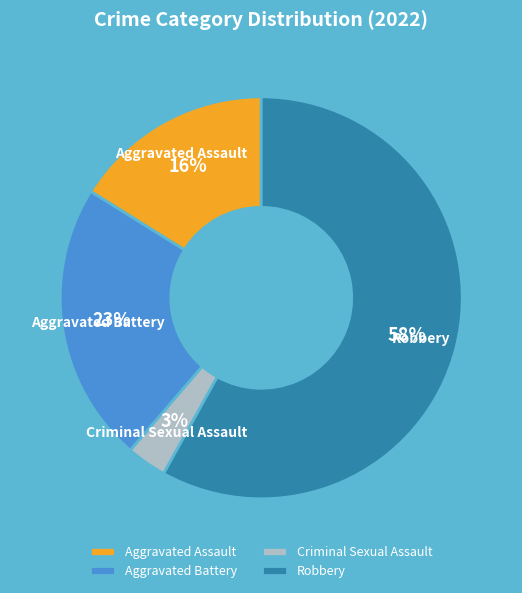

Is the sum of Criminal Sexual Assault and Aggravated Assault greater than half?

No